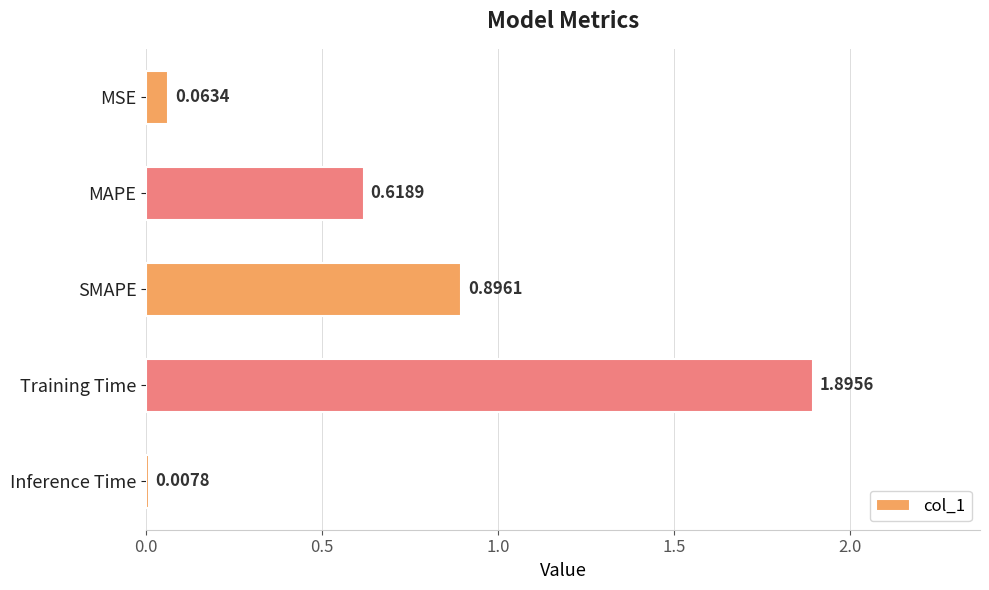

Between Inference Time and SMAPE, which is larger?

SMAPE